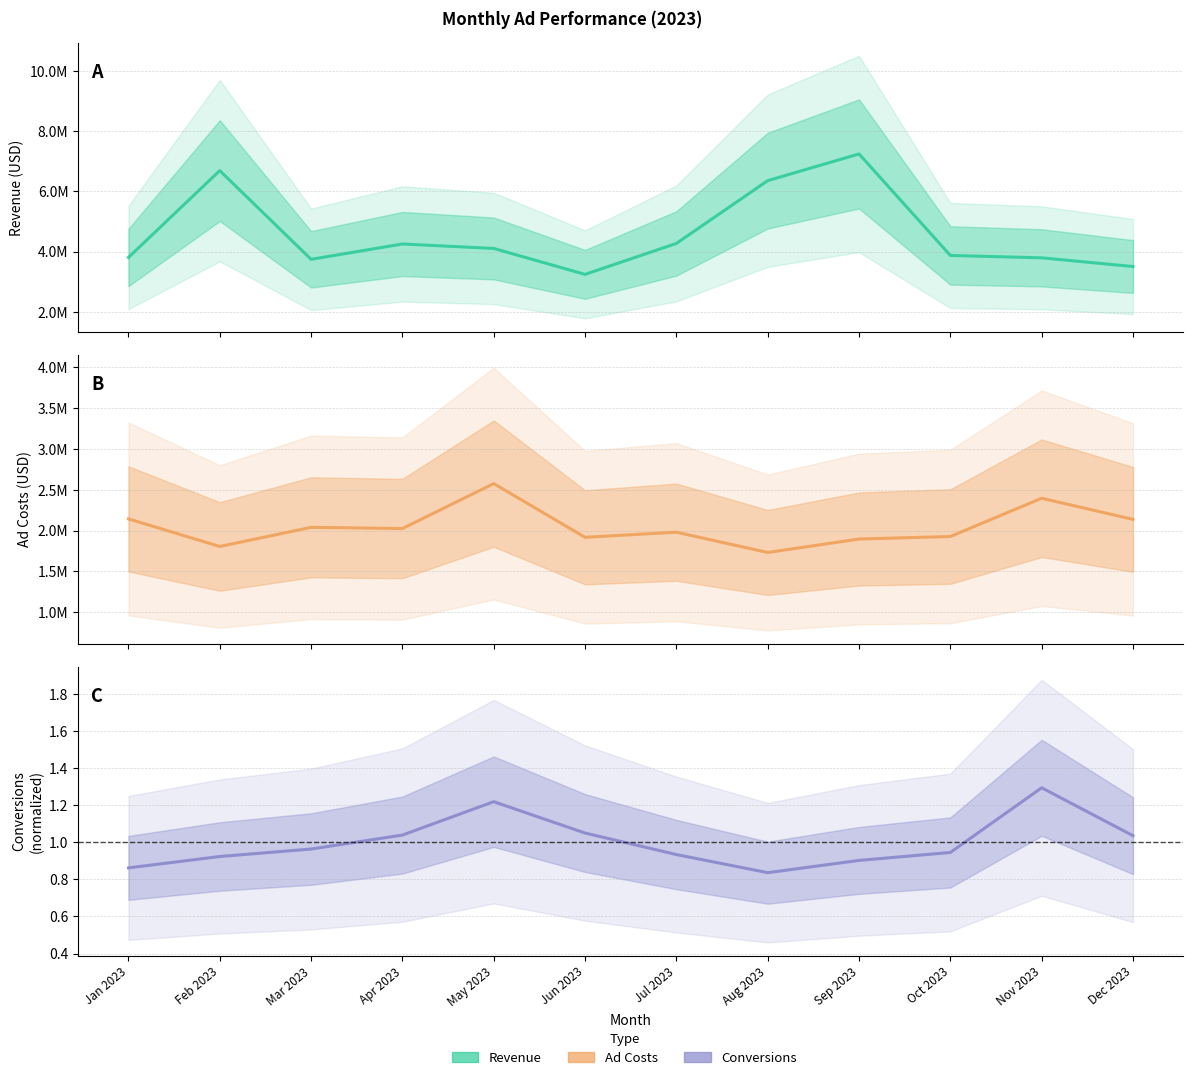

True or false: Ad Costs has a value of 419401.3 at Oct 2023.

False